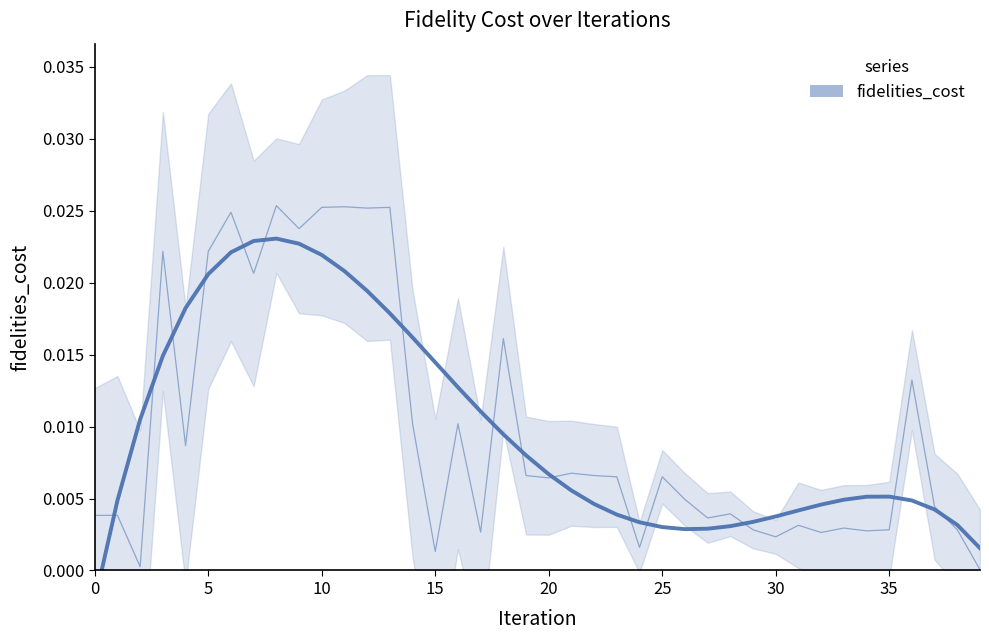

What is the label of the 35th point from the left?

34